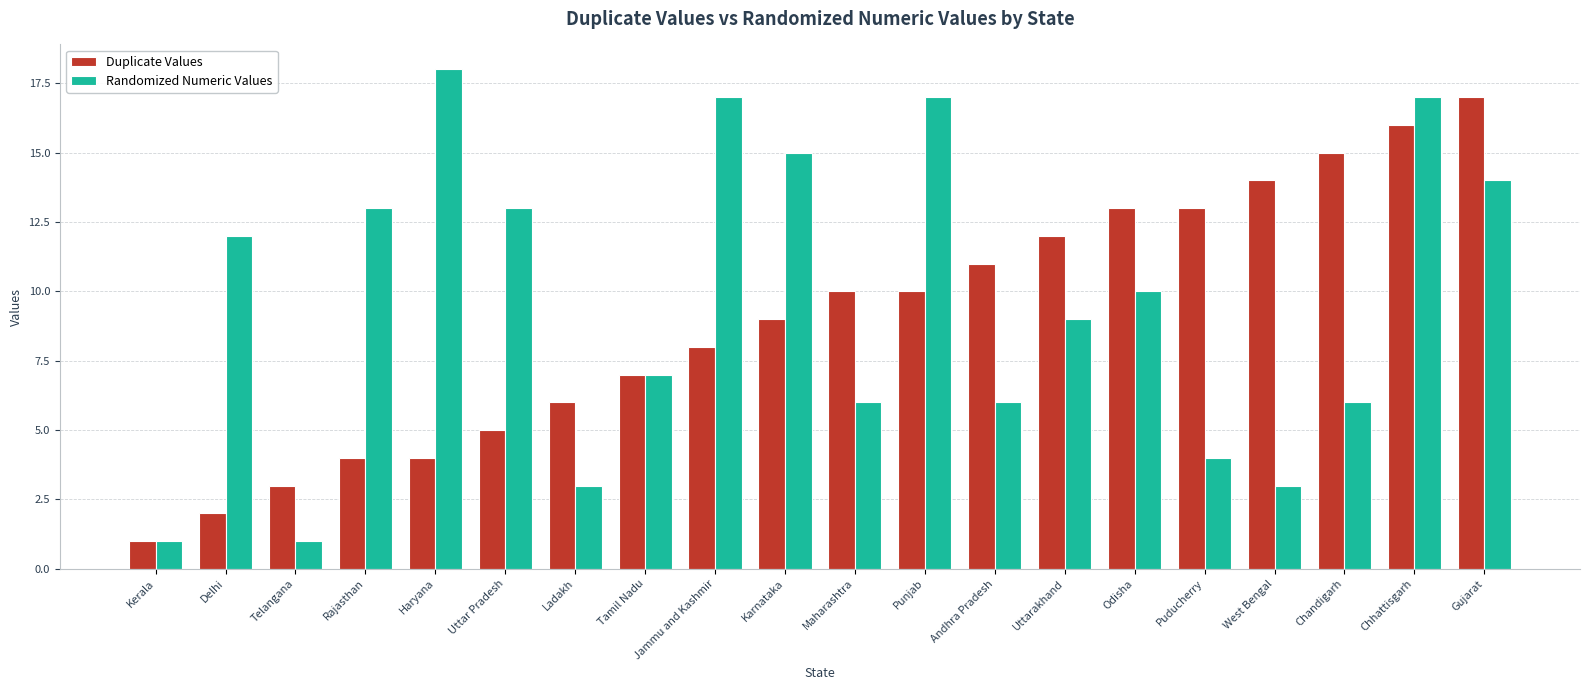

Are the bars horizontal?

No